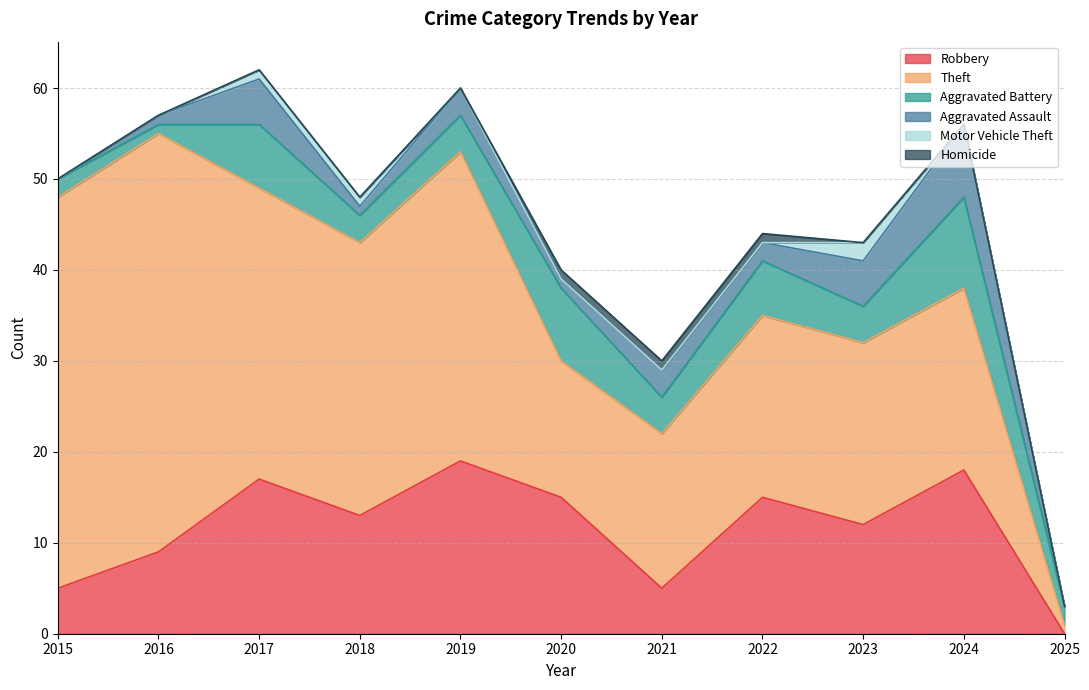

True or false: Theft and Aggravated Battery cross at least once.

True